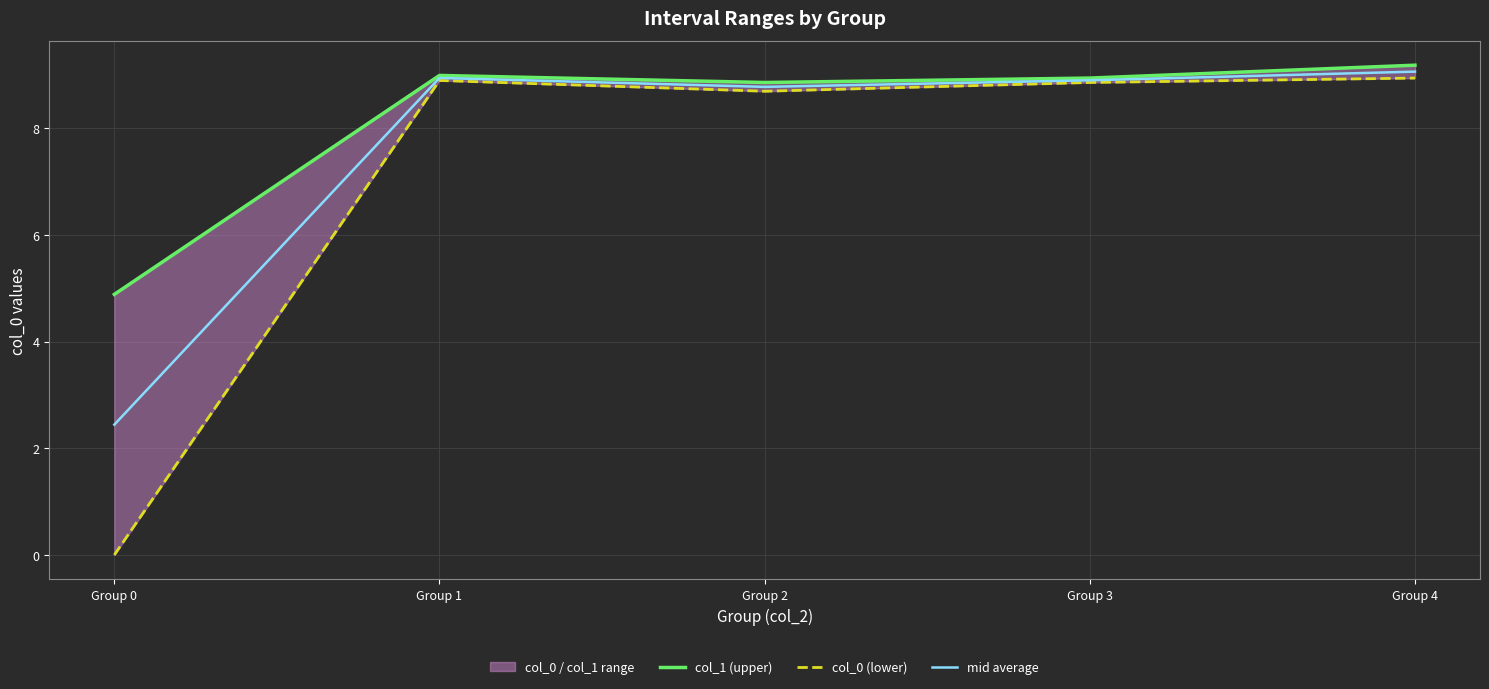

What is the difference between the highest and lowest values at Group 2?

0.2